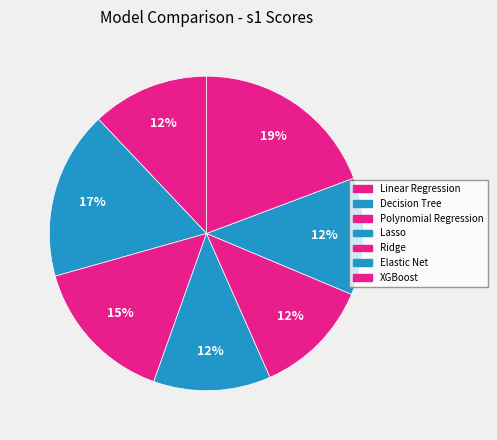

To the nearest percent, what is the difference between the Decision Tree and XGBoost slice percentages?

2%